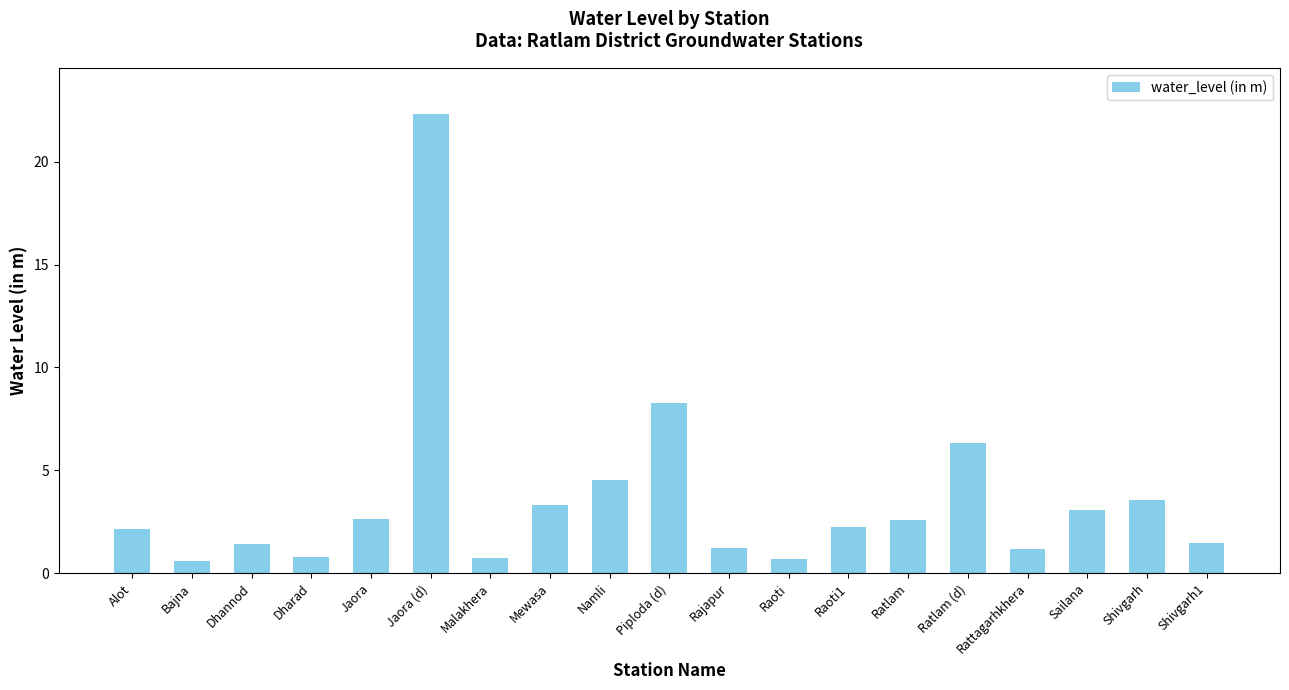

What is the approximate value at Shivgarh1?

1.5